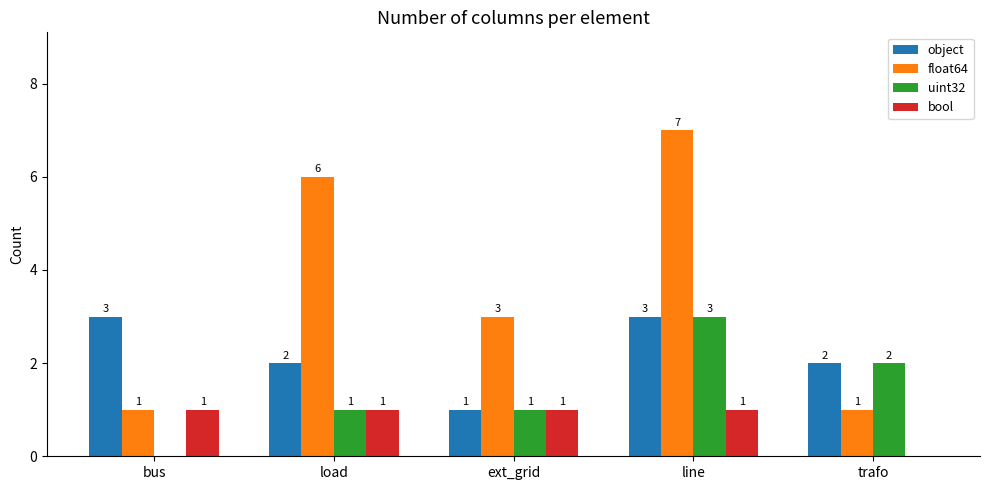

Is the value of uint32 at line greater than the value of float64 at bus?

Yes